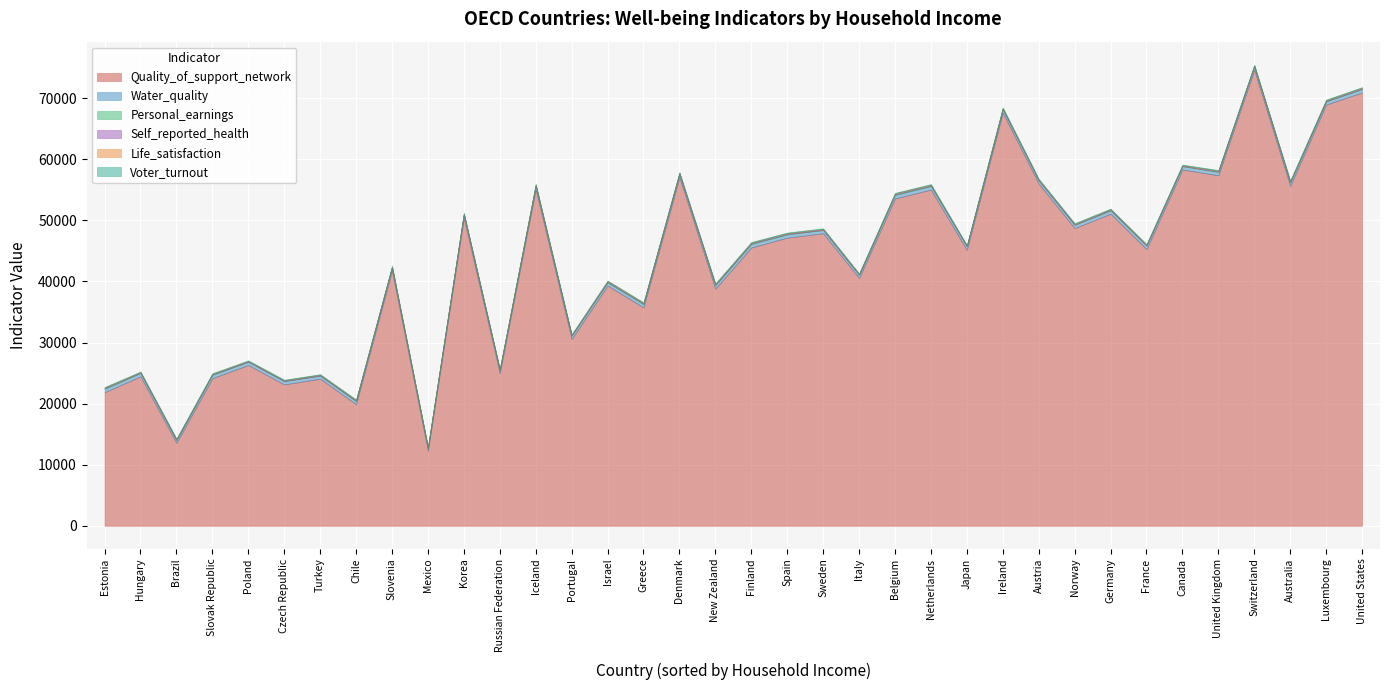

What is the total value across all series at United Kingdom?

58245